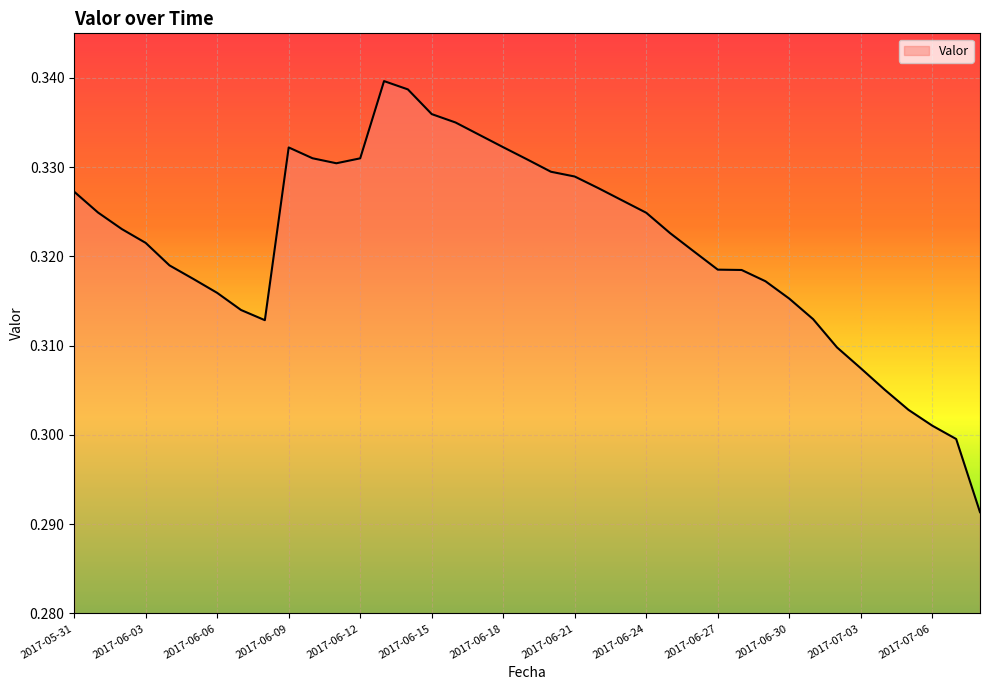

How many points are lower than both their immediate neighbors (excluding endpoints)?

2